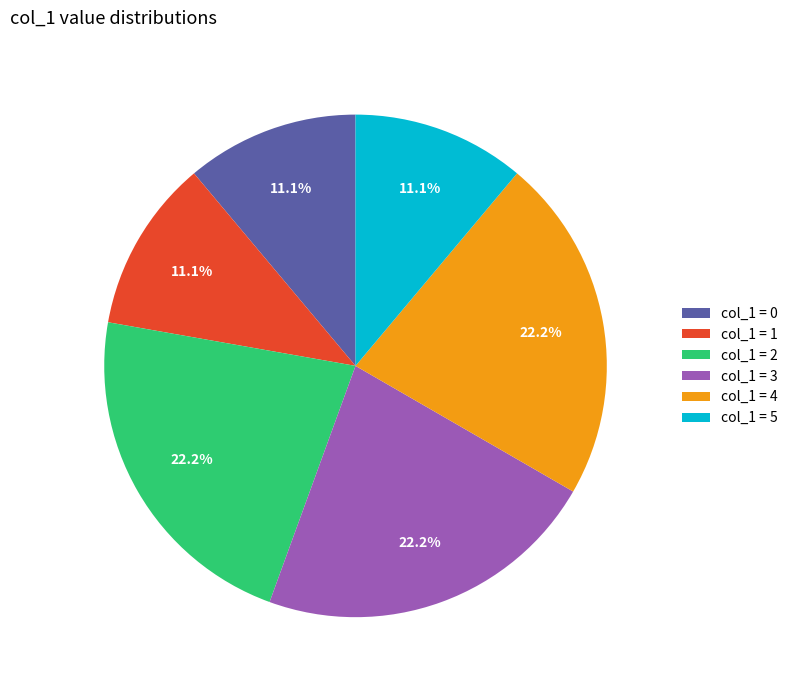

How much of the chart is everything except col_1 = 5?

88.9%